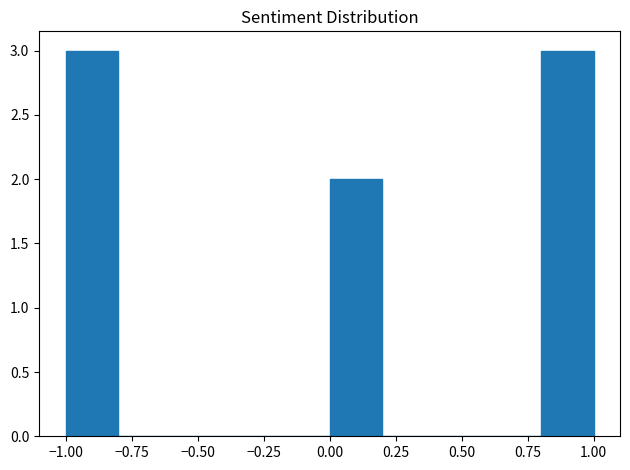

Reading left to right, list every bar in this chart as the range it spans on the x-axis followed by its height. The values are not printed on the chart, so give them approximately, as read against the axis.

-1.0 to -0.8: 3
-0.8 to -0.6: 0
-0.6 to -0.4: 0
-0.4 to -0.2: 0
-0.2 to 0.0: 0
0.0 to 0.2: 2
0.2 to 0.4: 0
0.4 to 0.6: 0
0.6 to 0.8: 0
0.8 to 1.0: 3